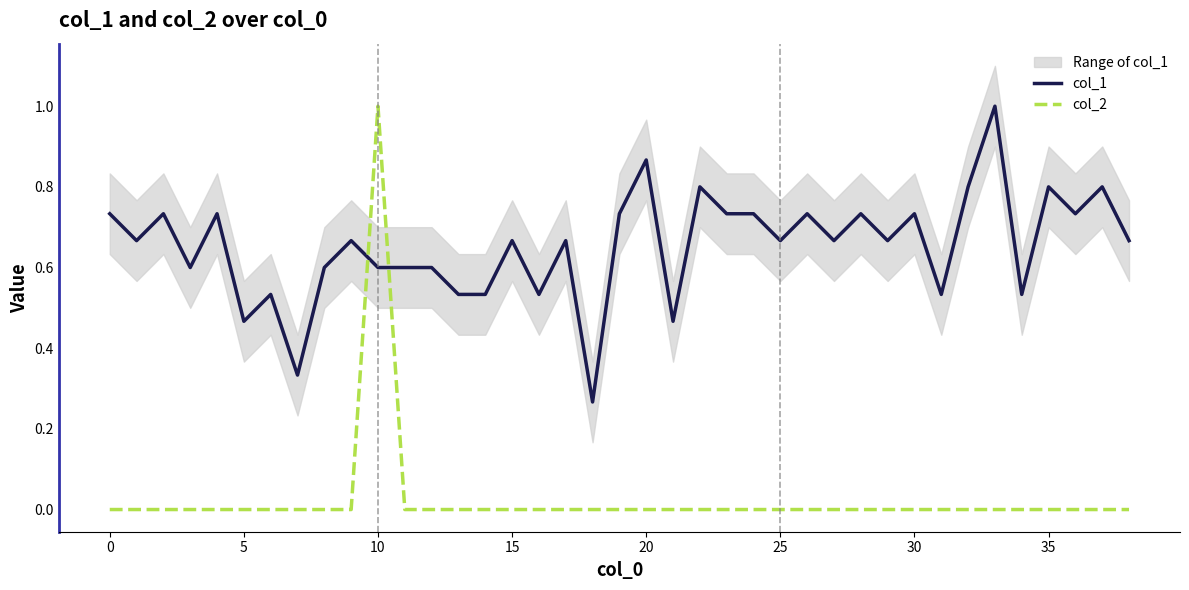

After their last crossing, which series has the higher values: col_1 or col_2?

col_1